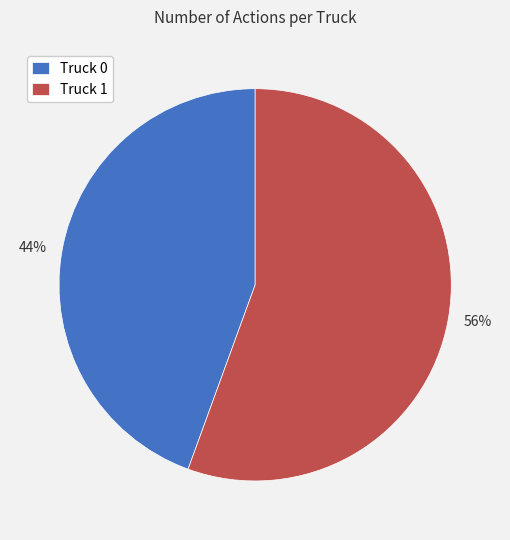

Count the number of slices in the pie.

2